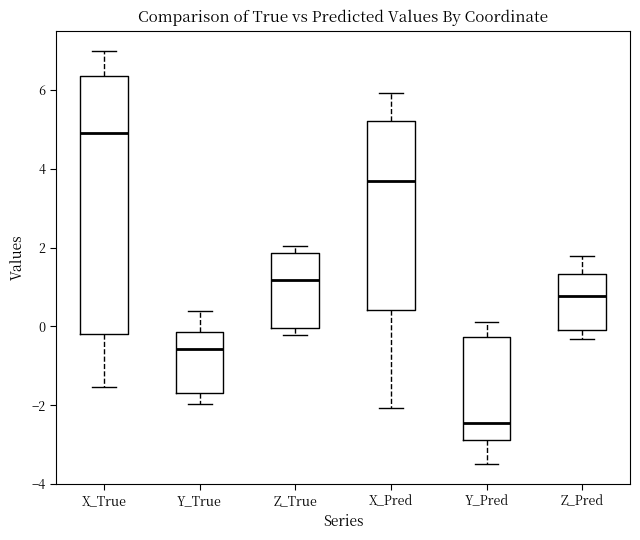

Reading left to right, transcribe this box plot: for each box, give where its median line is, the range the box spans, and where its two whiskers end, as read against the y-axis. The values are not printed on the chart, so give them approximately, as read against the axis.

X_True: median 4.8, box -0.2 to 6.4, whiskers -1.6 to 7.0
Y_True: median -0.6, box -1.6 to -0.2, whiskers -2.0 to 0.4
Z_True: median 1.2, box 0.0 to 1.8, whiskers -0.2 to 2.0
X_Pred: median 3.6, box 0.4 to 5.2, whiskers -2.0 to 6.0
Y_Pred: median -2.4, box -2.8 to -0.2, whiskers -3.4 to 0.2
Z_Pred: median 0.8, box 0.0 to 1.4, whiskers -0.4 to 1.8